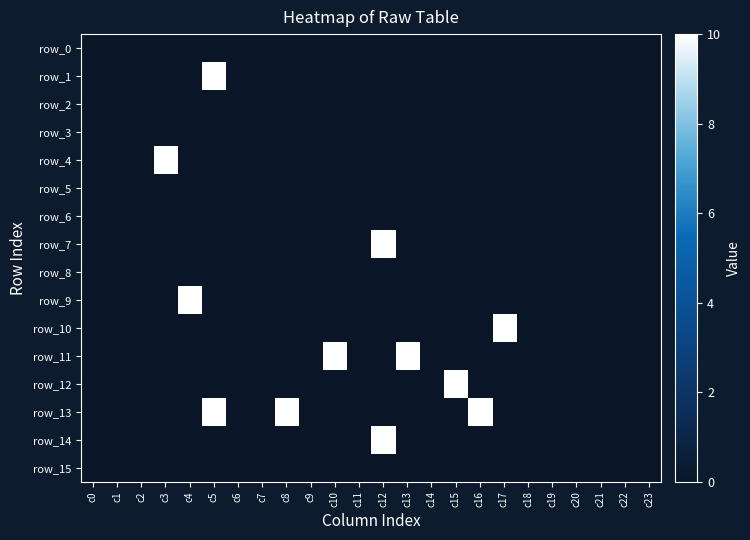

Reading left to right, what are all the values shown in this chart?

row_0: 0	0	0	0	0	0	0	0	0	0	0	0	0	0	0	0	0	0	0	0	0	0	0	0
row_1: 0	0	0	0	0	10	0	0	0	0	0	0	0	0	0	0	0	0	0	0	0	0	0	0
row_2: 0	0	0	0	0	0	0	0	0	0	0	0	0	0	0	0	0	0	0	0	0	0	0	0
row_3: 0	0	0	0	0	0	0	0	0	0	0	0	0	0	0	0	0	0	0	0	0	0	0	0
row_4: 0	0	0	10	0	0	0	0	0	0	0	0	0	0	0	0	0	0	0	0	0	0	0	0
row_5: 0	0	0	0	0	0	0	0	0	0	0	0	0	0	0	0	0	0	0	0	0	0	0	0
row_6: 0	0	0	0	0	0	0	0	0	0	0	0	0	0	0	0	0	0	0	0	0	0	0	0
row_7: 0	0	0	0	0	0	0	0	0	0	0	0	10	0	0	0	0	0	0	0	0	0	0	0
row_8: 0	0	0	0	0	0	0	0	0	0	0	0	0	0	0	0	0	0	0	0	0	0	0	0
row_9: 0	0	0	0	10	0	0	0	0	0	0	0	0	0	0	0	0	0	0	0	0	0	0	0
row_10: 0	0	0	0	0	0	0	0	0	0	0	0	0	0	0	0	0	10	0	0	0	0	0	0
row_11: 0	0	0	0	0	0	0	0	0	0	10	0	0	10	0	0	0	0	0	0	0	0	0	0
row_12: 0	0	0	0	0	0	0	0	0	0	0	0	0	0	0	10	0	0	0	0	0	0	0	0
row_13: 0	0	0	0	0	10	0	0	10	0	0	0	0	0	0	0	10	0	0	0	0	0	0	0
row_14: 0	0	0	0	0	0	0	0	0	0	0	0	10	0	0	0	0	0	0	0	0	0	0	0
row_15: 0	0	0	0	0	0	0	0	0	0	0	0	0	0	0	0	0	0	0	0	0	0	0	0